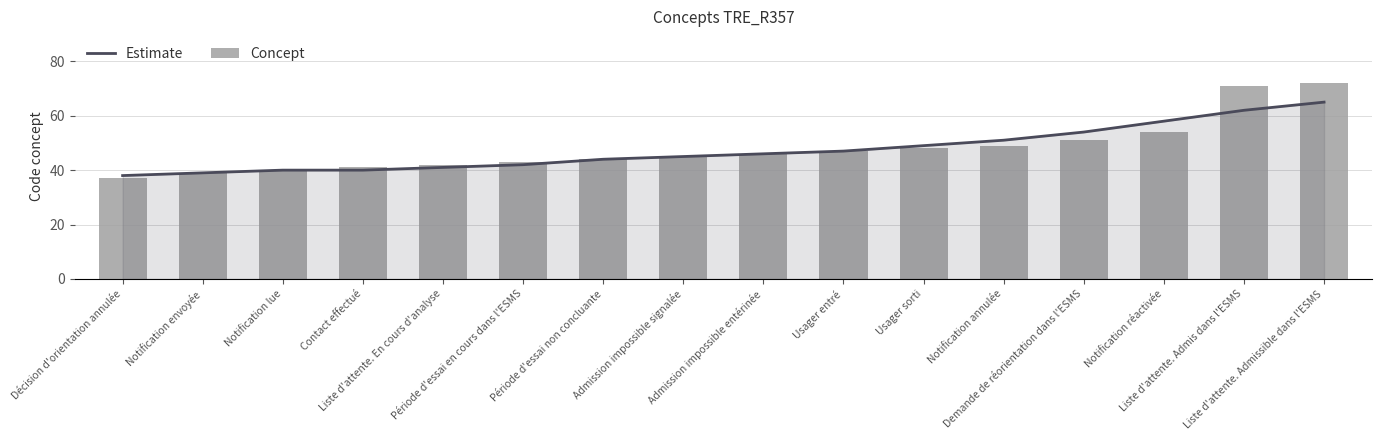

What is the lowest value of the Estimate series?

38